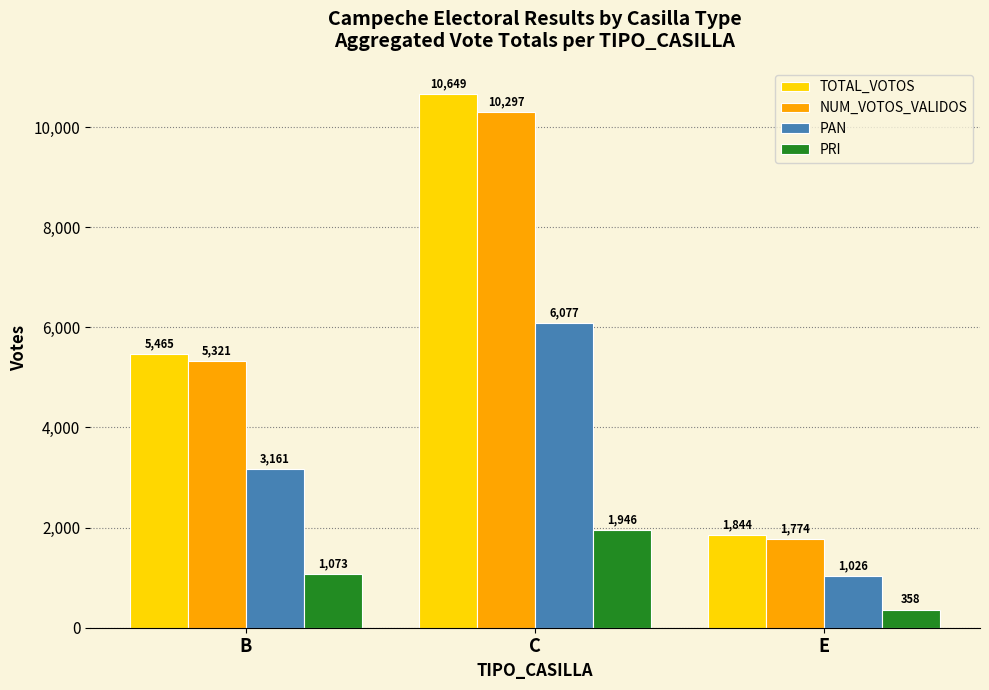

Where is TOTAL_VOTOS nearest to the value 6246?

B